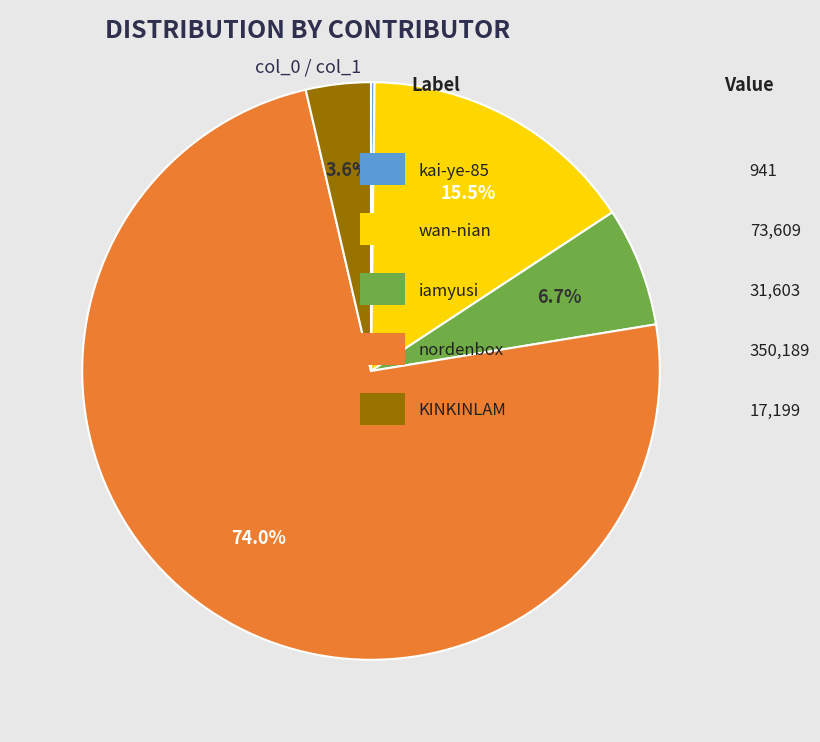

Do nordenbox and wan-nian together represent more than half of the pie?

Yes